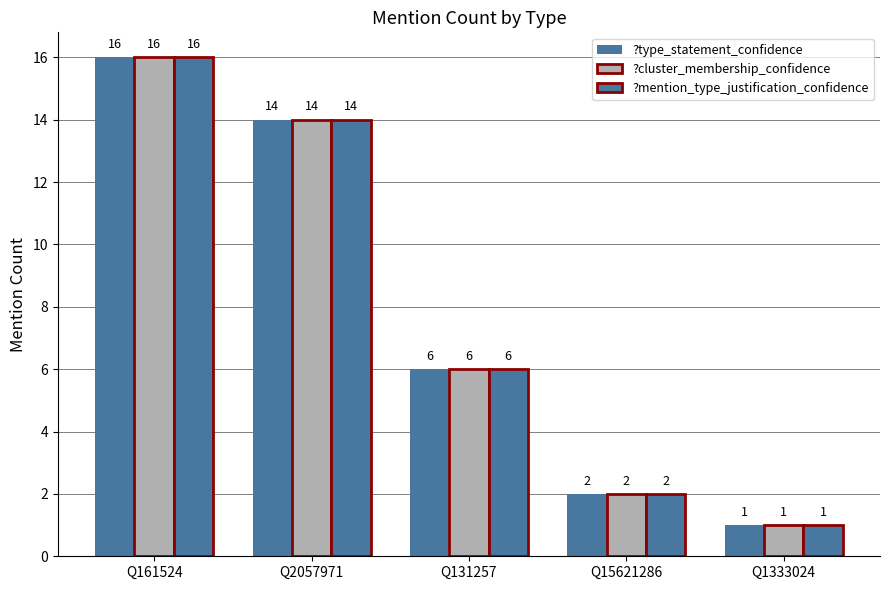

Where is ?type_statement_confidence nearest to the value 8?

Q131257